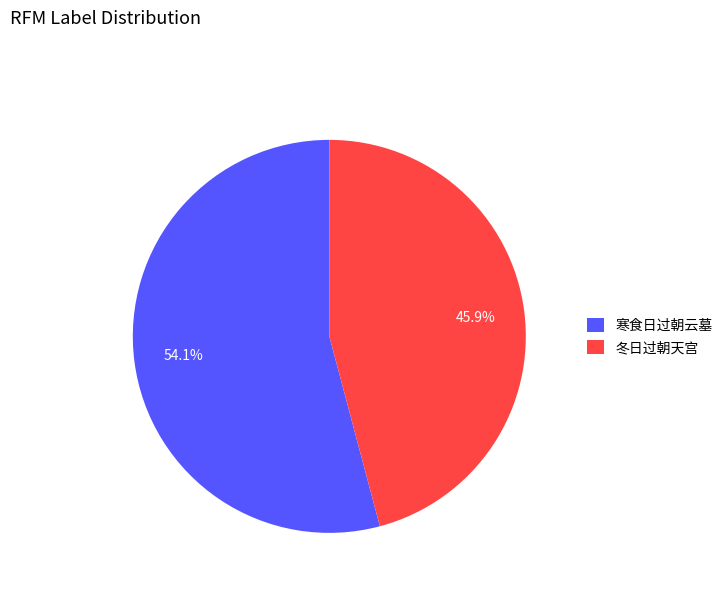

How many slices are in this pie chart?

2